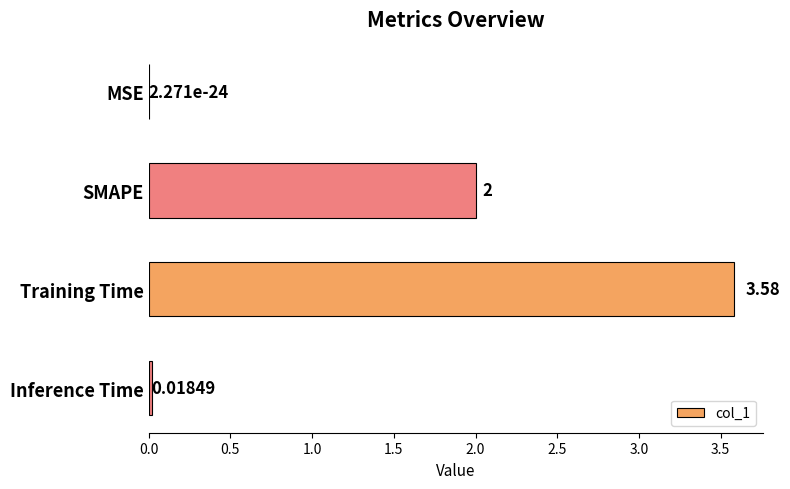

At which label is the value closest to 1?

Inference Time